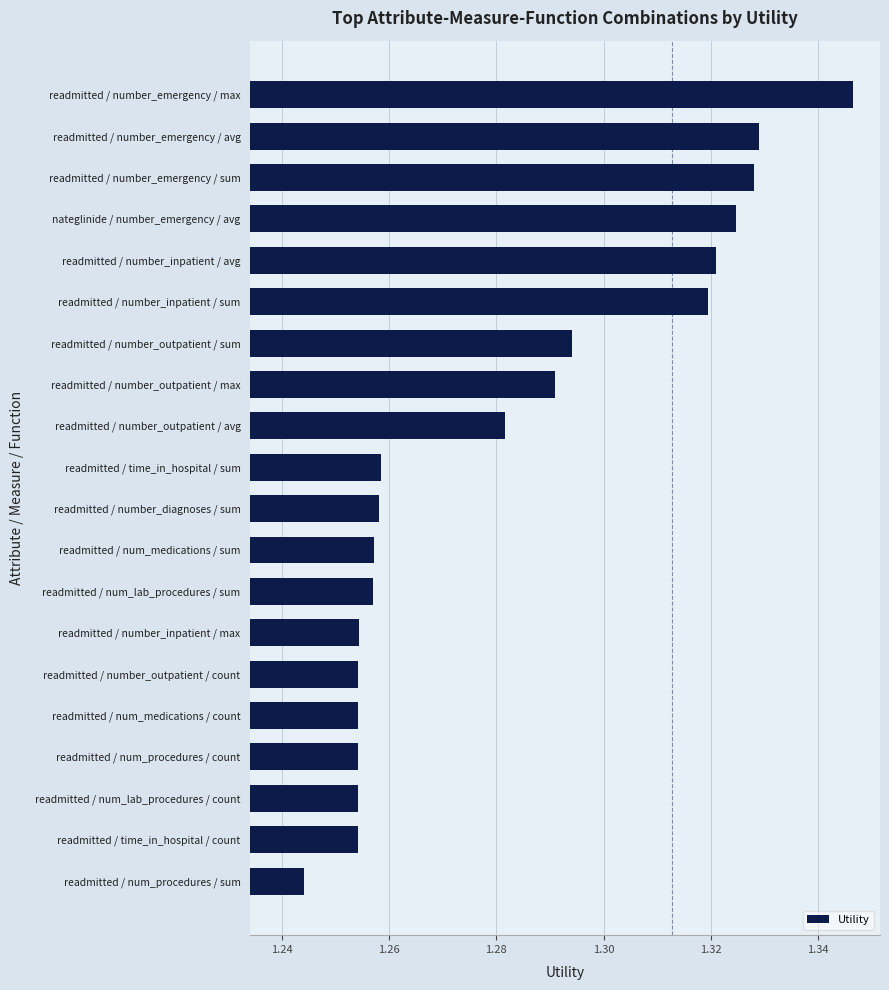

Is it true that the value at readmitted / number_outpatient / max is 0.7?

False